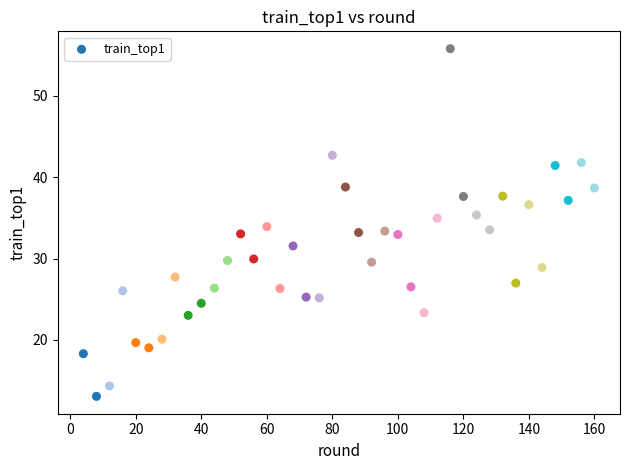

What is the range of X values (max minus min)?

156.0